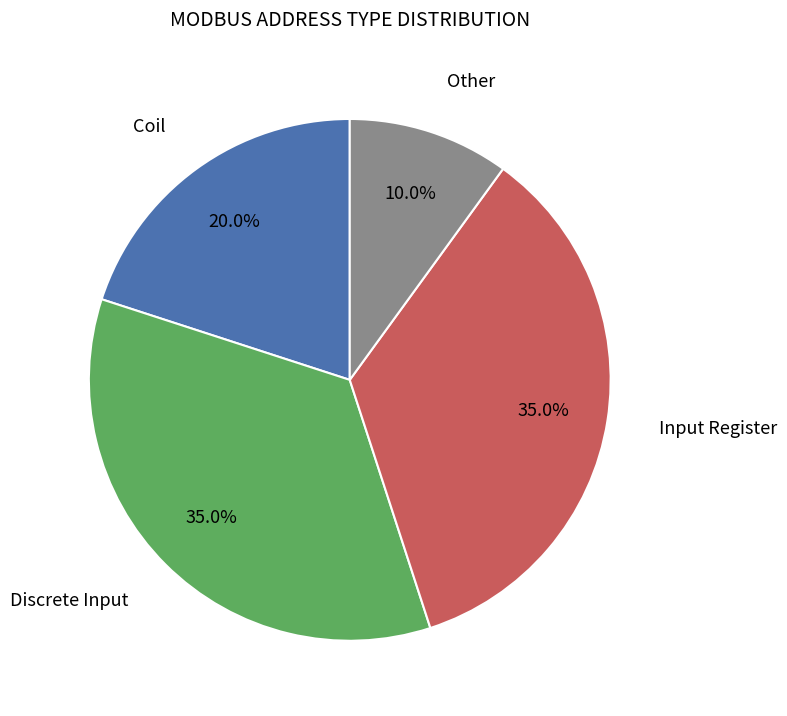

Is there any slice that represents more than half of the pie?

No